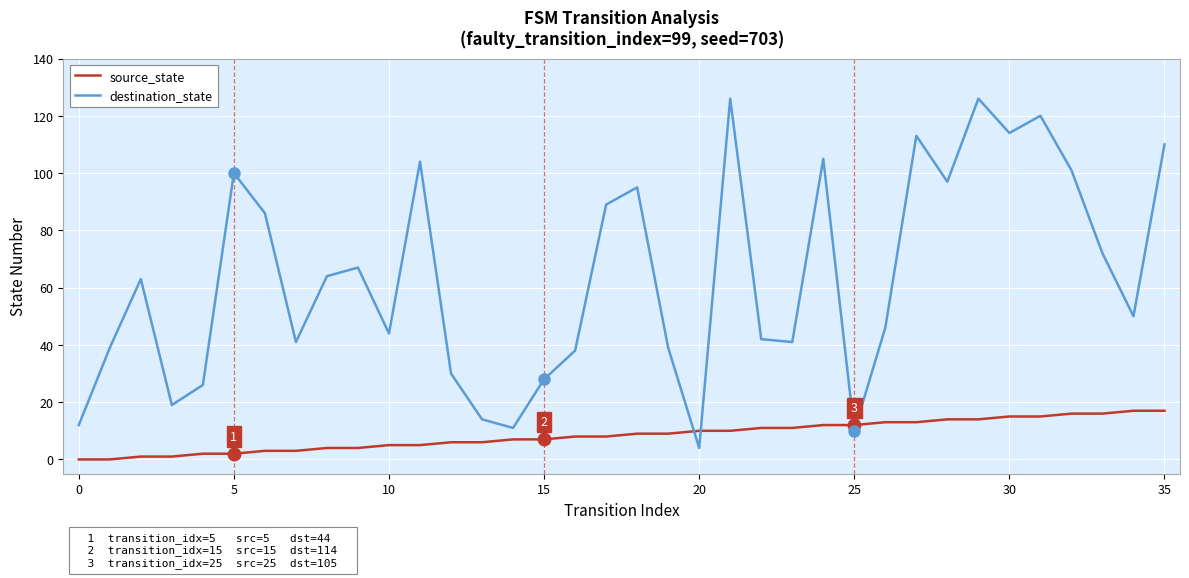

Is this an area chart (filled region under the line)?

No